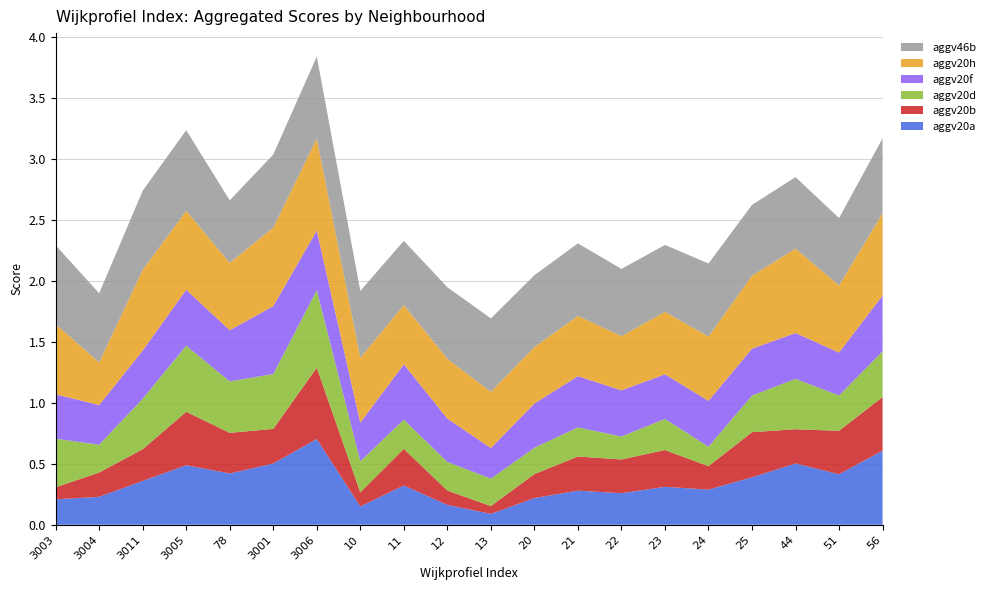

Reading left to right, what are all the values shown in this chart?

aggv20a: 3003=0.2	3004=0.2	3011=0.4	3005=0.5	78=0.4	3001=0.5	3006=0.7	10=0.1	11=0.3	12=0.2	13=0.1	20=0.2	21=0.3	22=0.3	23=0.3	24=0.3	25=0.4	44=0.5	51=0.4	56=0.6
aggv20b: 3003=0.1	3004=0.2	3011=0.3	3005=0.4	78=0.3	3001=0.3	3006=0.6	10=0.1	11=0.3	12=0.1	13=0.1	20=0.2	21=0.3	22=0.3	23=0.3	24=0.2	25=0.4	44=0.3	51=0.4	56=0.4
aggv20d: 3003=0.4	3004=0.2	3011=0.4	3005=0.5	78=0.4	3001=0.4	3006=0.6	10=0.3	11=0.2	12=0.2	13=0.2	20=0.2	21=0.2	22=0.2	23=0.3	24=0.2	25=0.3	44=0.4	51=0.3	56=0.4
aggv20f: 3003=0.4	3004=0.3	3011=0.4	3005=0.5	78=0.4	3001=0.6	3006=0.5	10=0.3	11=0.5	12=0.4	13=0.3	20=0.4	21=0.4	22=0.4	23=0.4	24=0.4	25=0.4	44=0.4	51=0.4	56=0.5
aggv20h: 3003=0.6	3004=0.3	3011=0.7	3005=0.6	78=0.6	3001=0.6	3006=0.8	10=0.5	11=0.5	12=0.5	13=0.5	20=0.5	21=0.5	22=0.4	23=0.5	24=0.5	25=0.6	44=0.7	51=0.6	56=0.7
aggv46b: 3003=0.6	3004=0.6	3011=0.6	3005=0.7	78=0.5	3001=0.6	3006=0.7	10=0.5	11=0.5	12=0.6	13=0.6	20=0.6	21=0.6	22=0.6	23=0.5	24=0.6	25=0.6	44=0.6	51=0.6	56=0.6